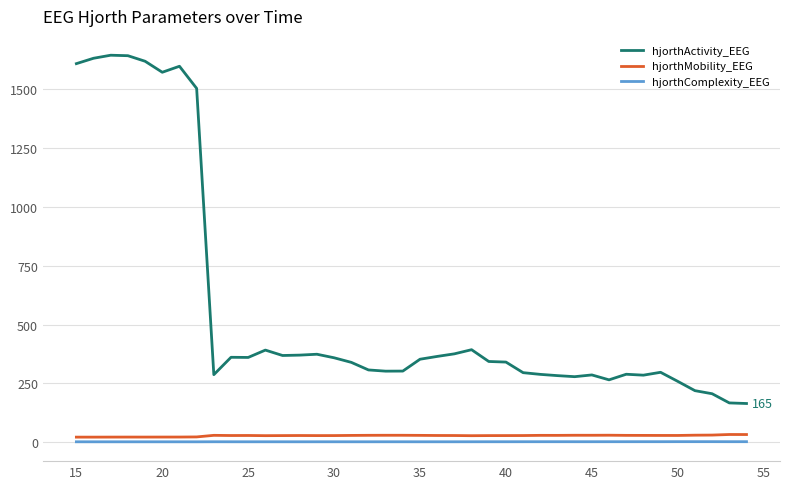

Which series has the widest spread of values?

hjorthActivity_EEG